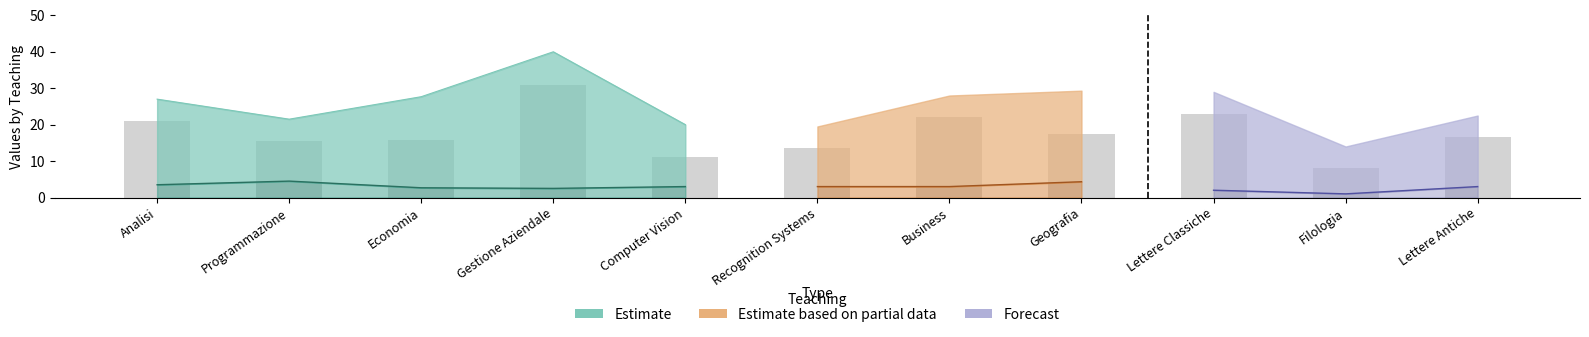

At which category is the sum across all series the highest?

Gestione Aziendale